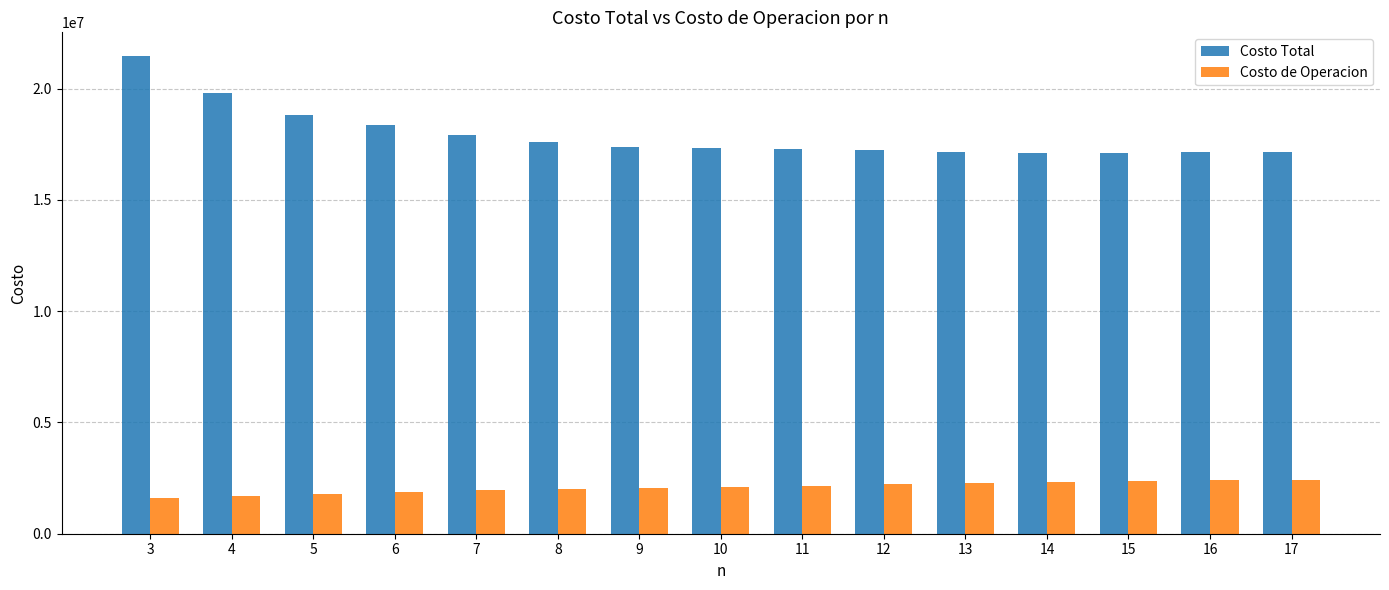

What is the difference between the maximum and minimum values in the Costo Total series?

4336306.6